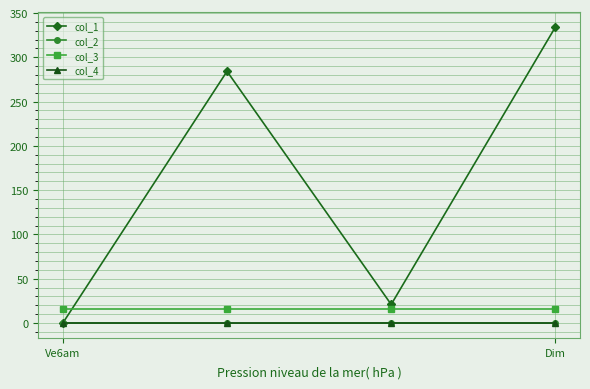

Which series has the largest total across all categories?

col_1